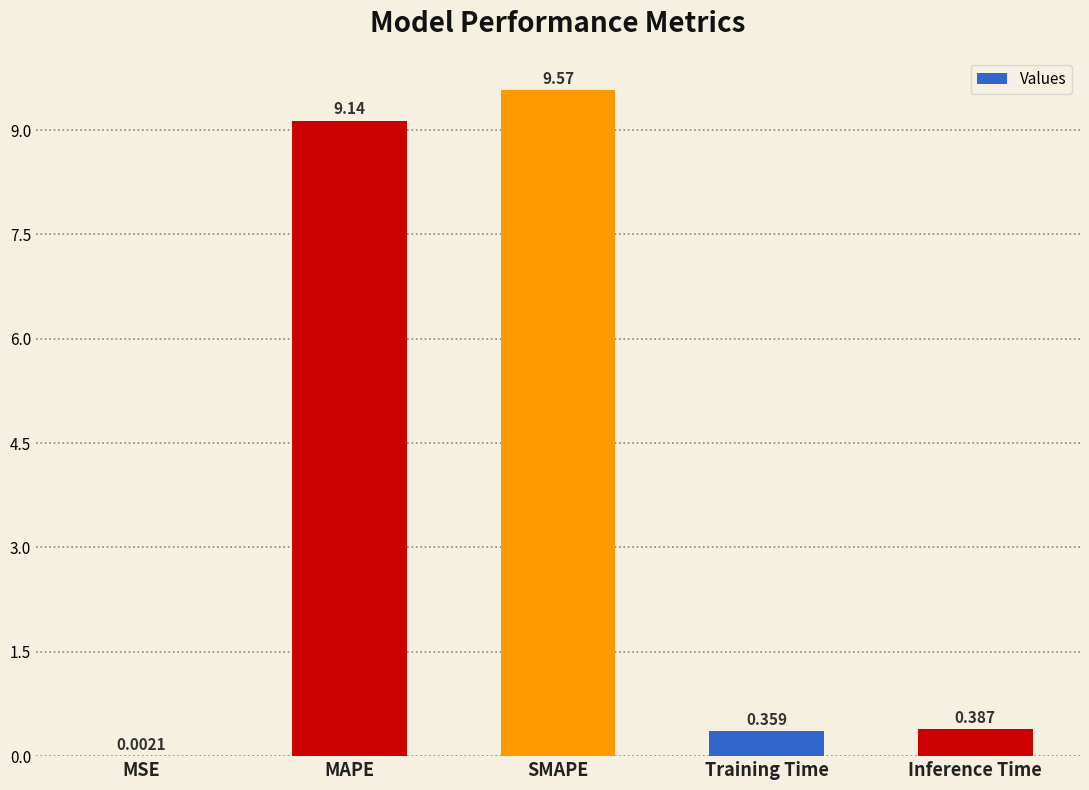

At which label is the value closest to 4?

Inference Time